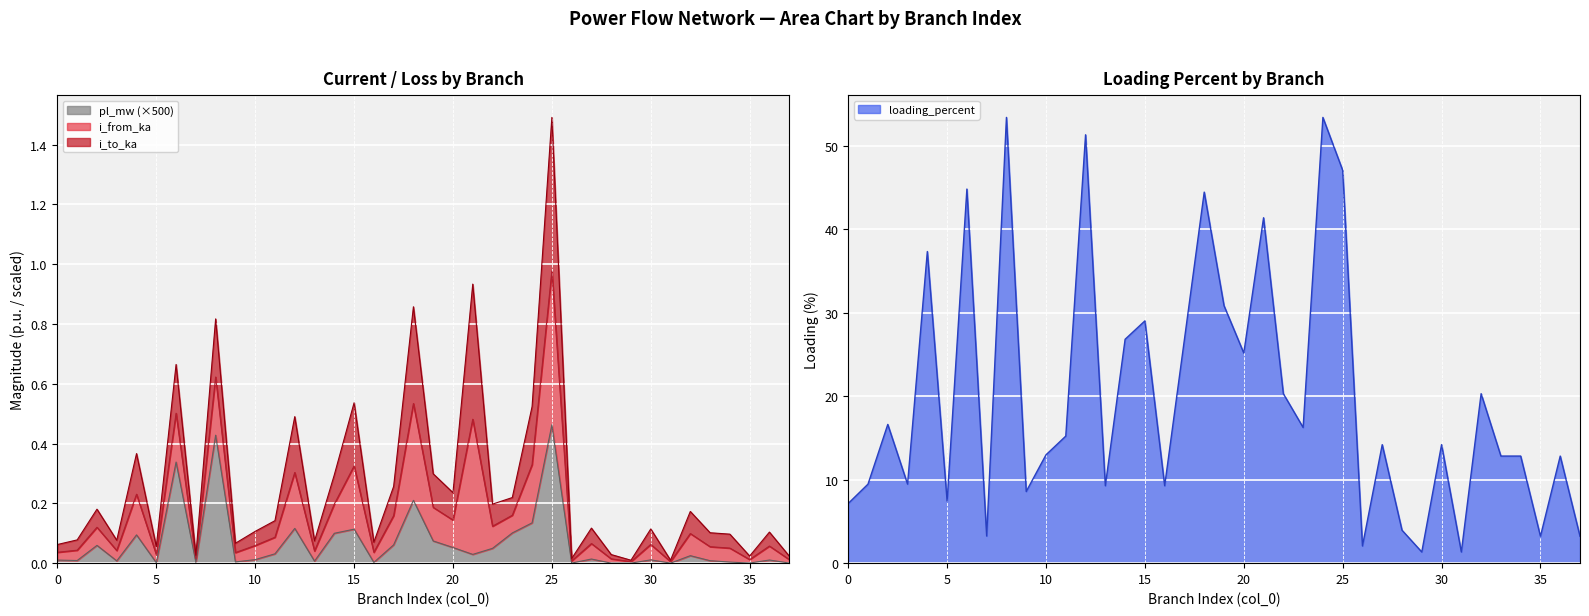

What is the difference between the maximum and minimum values in the loading_percent series?

52.1